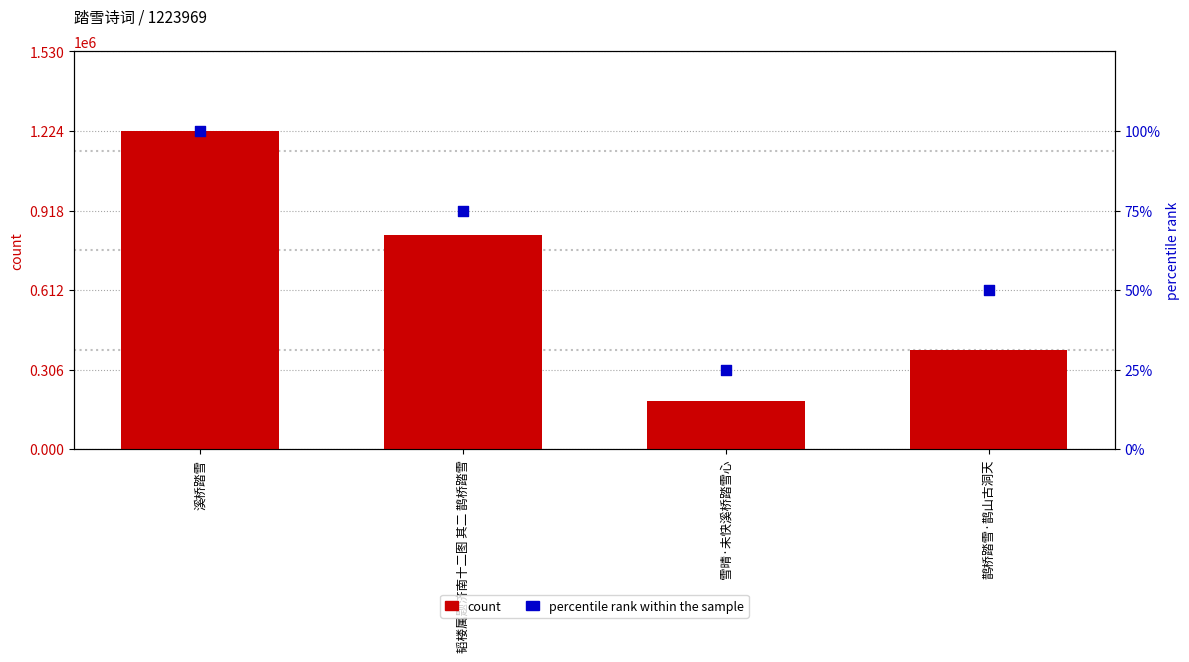

At which category is the sum across all series the highest?

溪桥踏雪